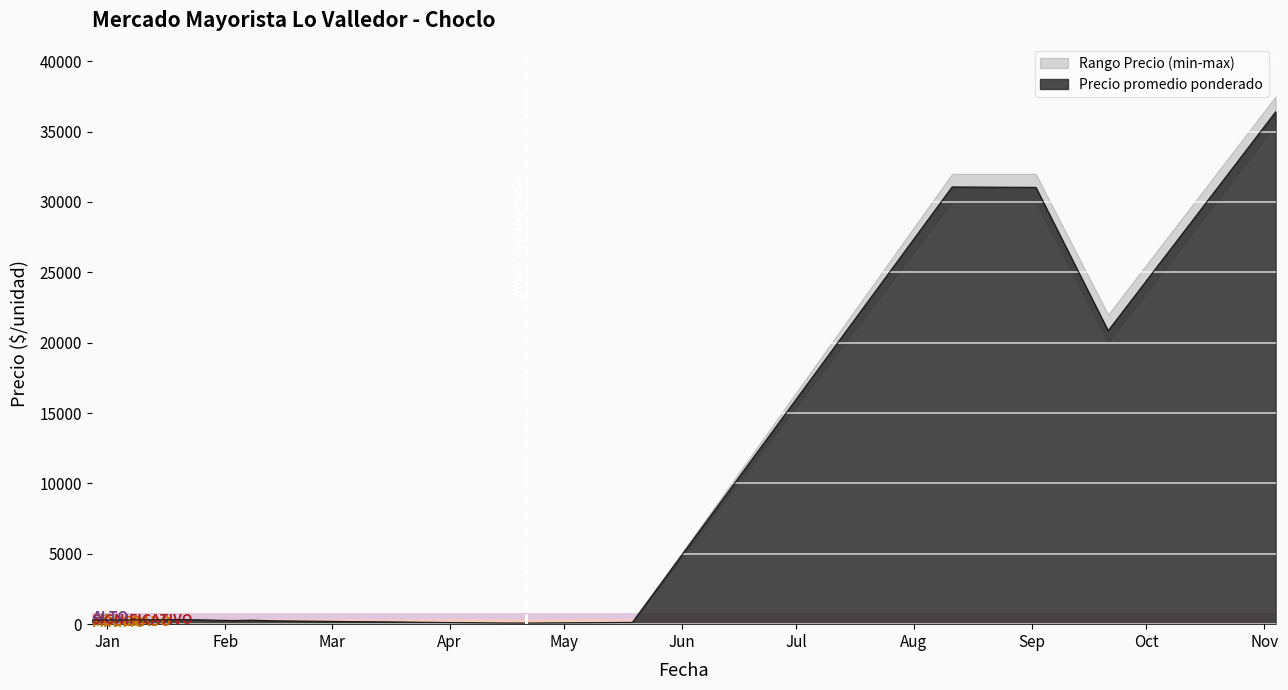

How many interior local valleys does the Precio maximo series have?

5